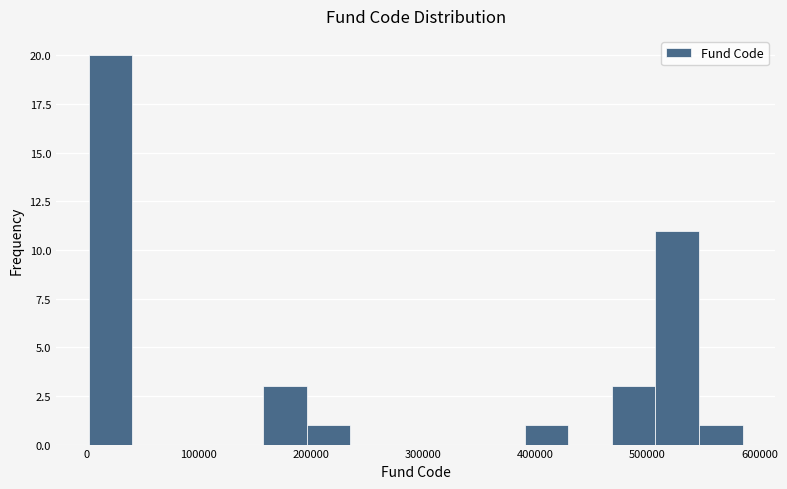

Around what value on the x-axis is the tallest bar? Give the approximate position of its centre, as read against the axis.

20000